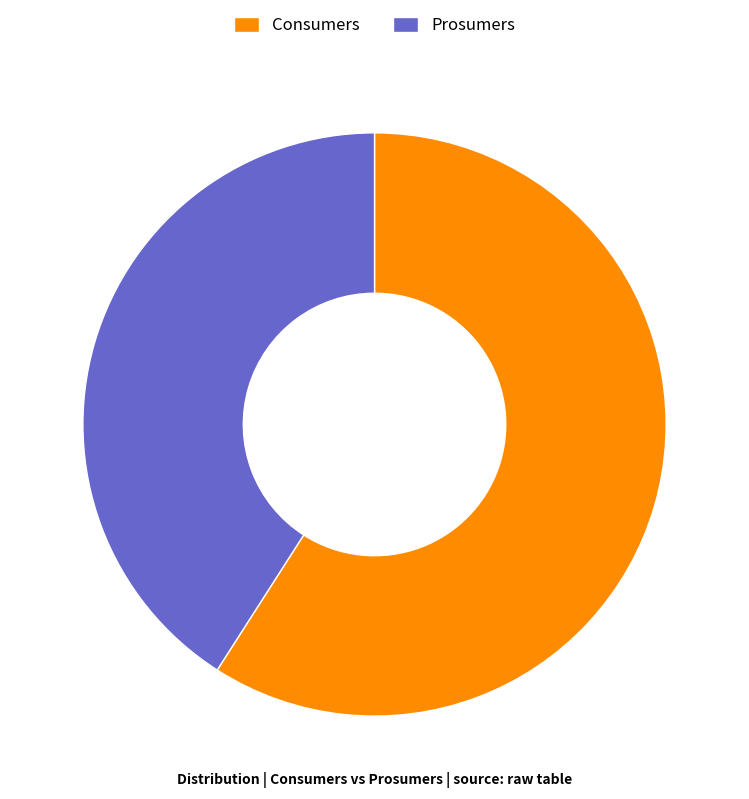

Approximately how many times larger is the value at Consumers compared to Prosumers?

1.4